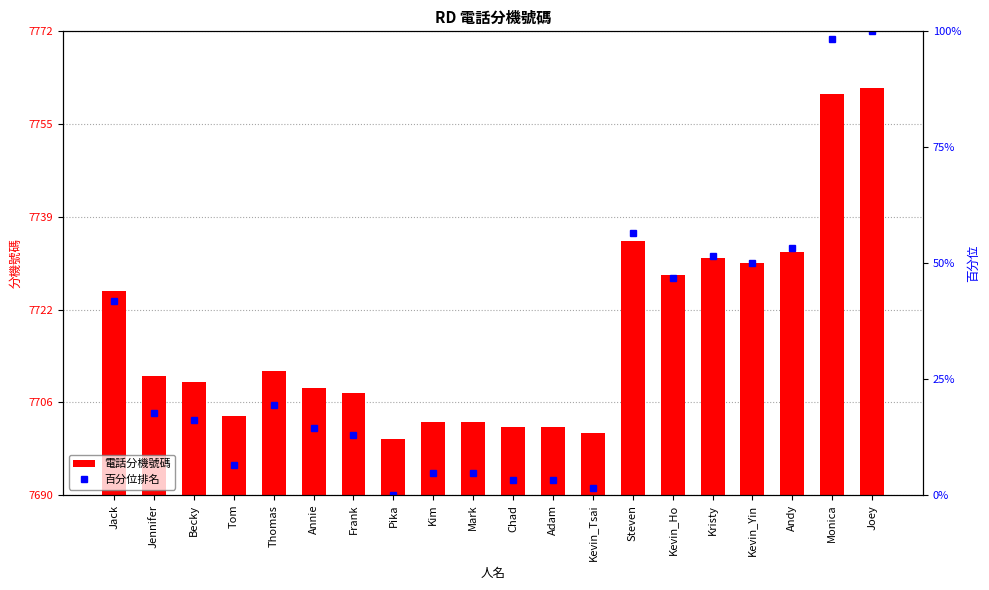

How many data points in 百分位排名 are less than 17?

10